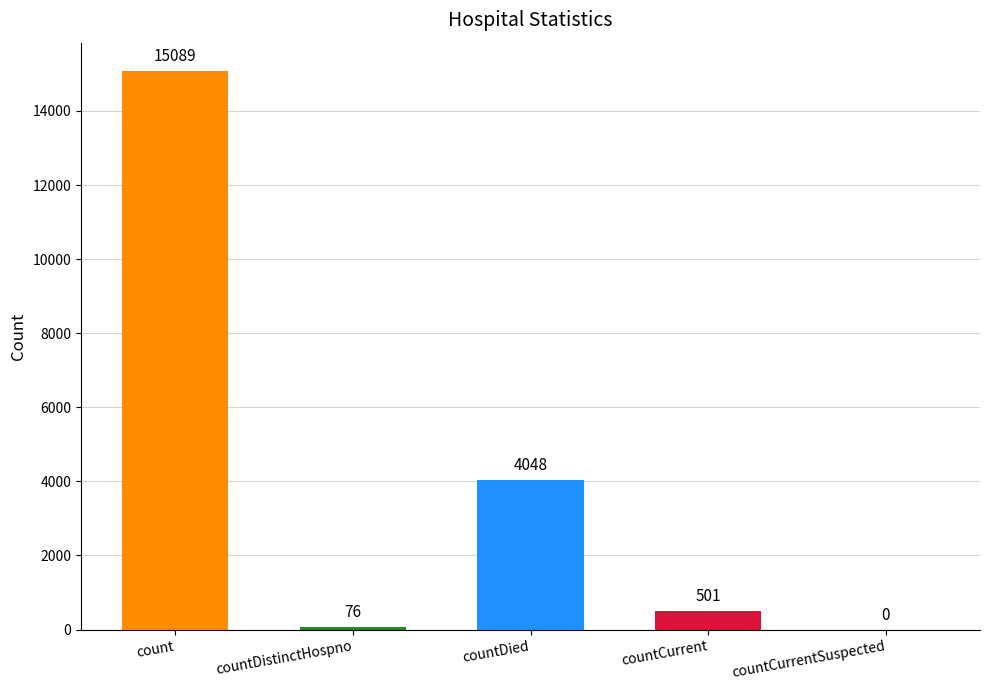

Where is the data nearest to the value 7544?

countDied